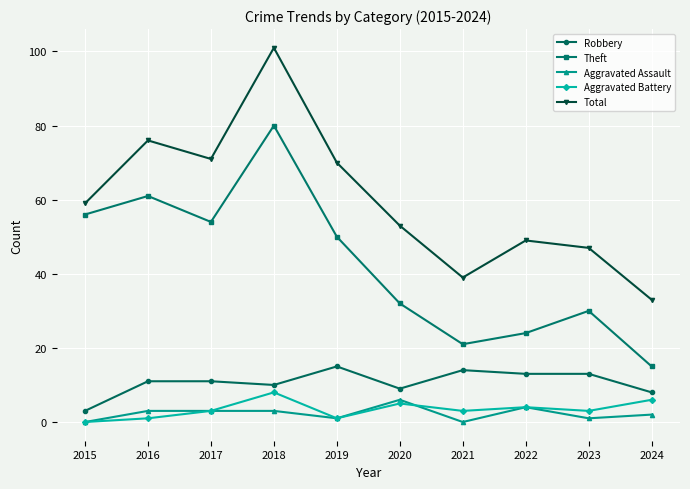

The Aggravated Assault series shows 3 at 2018. True or false?

True